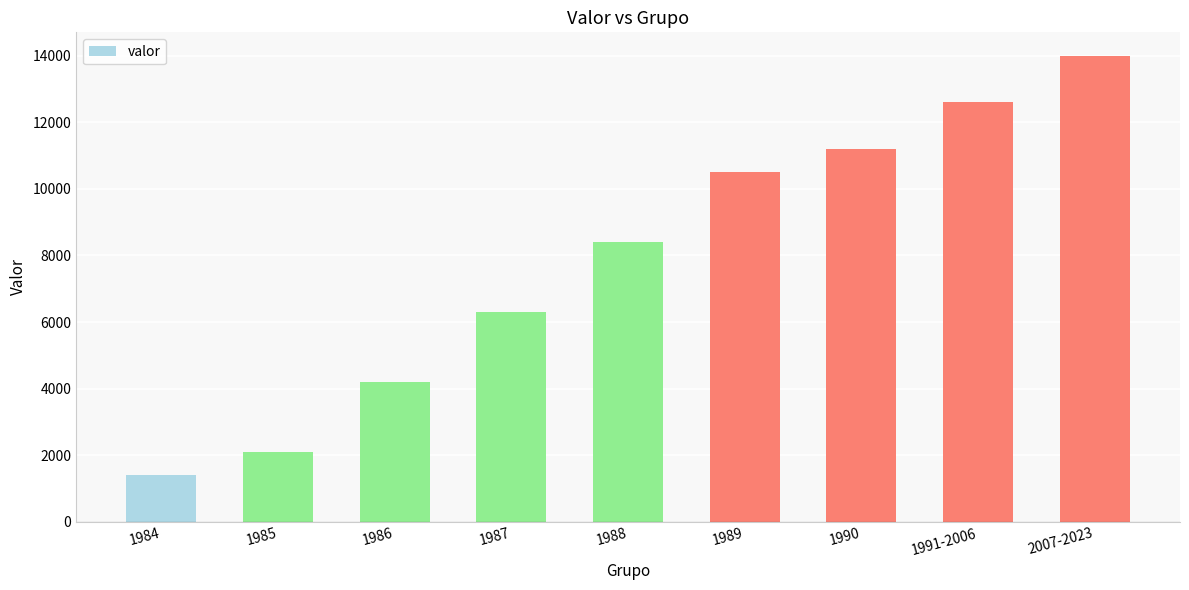

Reading left to right, transcribe all the data shown in this chart.

1984=1400	1985=2100	1986=4200	1987=6300	1988=8400	1989=10500	1990=11200	1991-2006=12600	2007-2023=14000